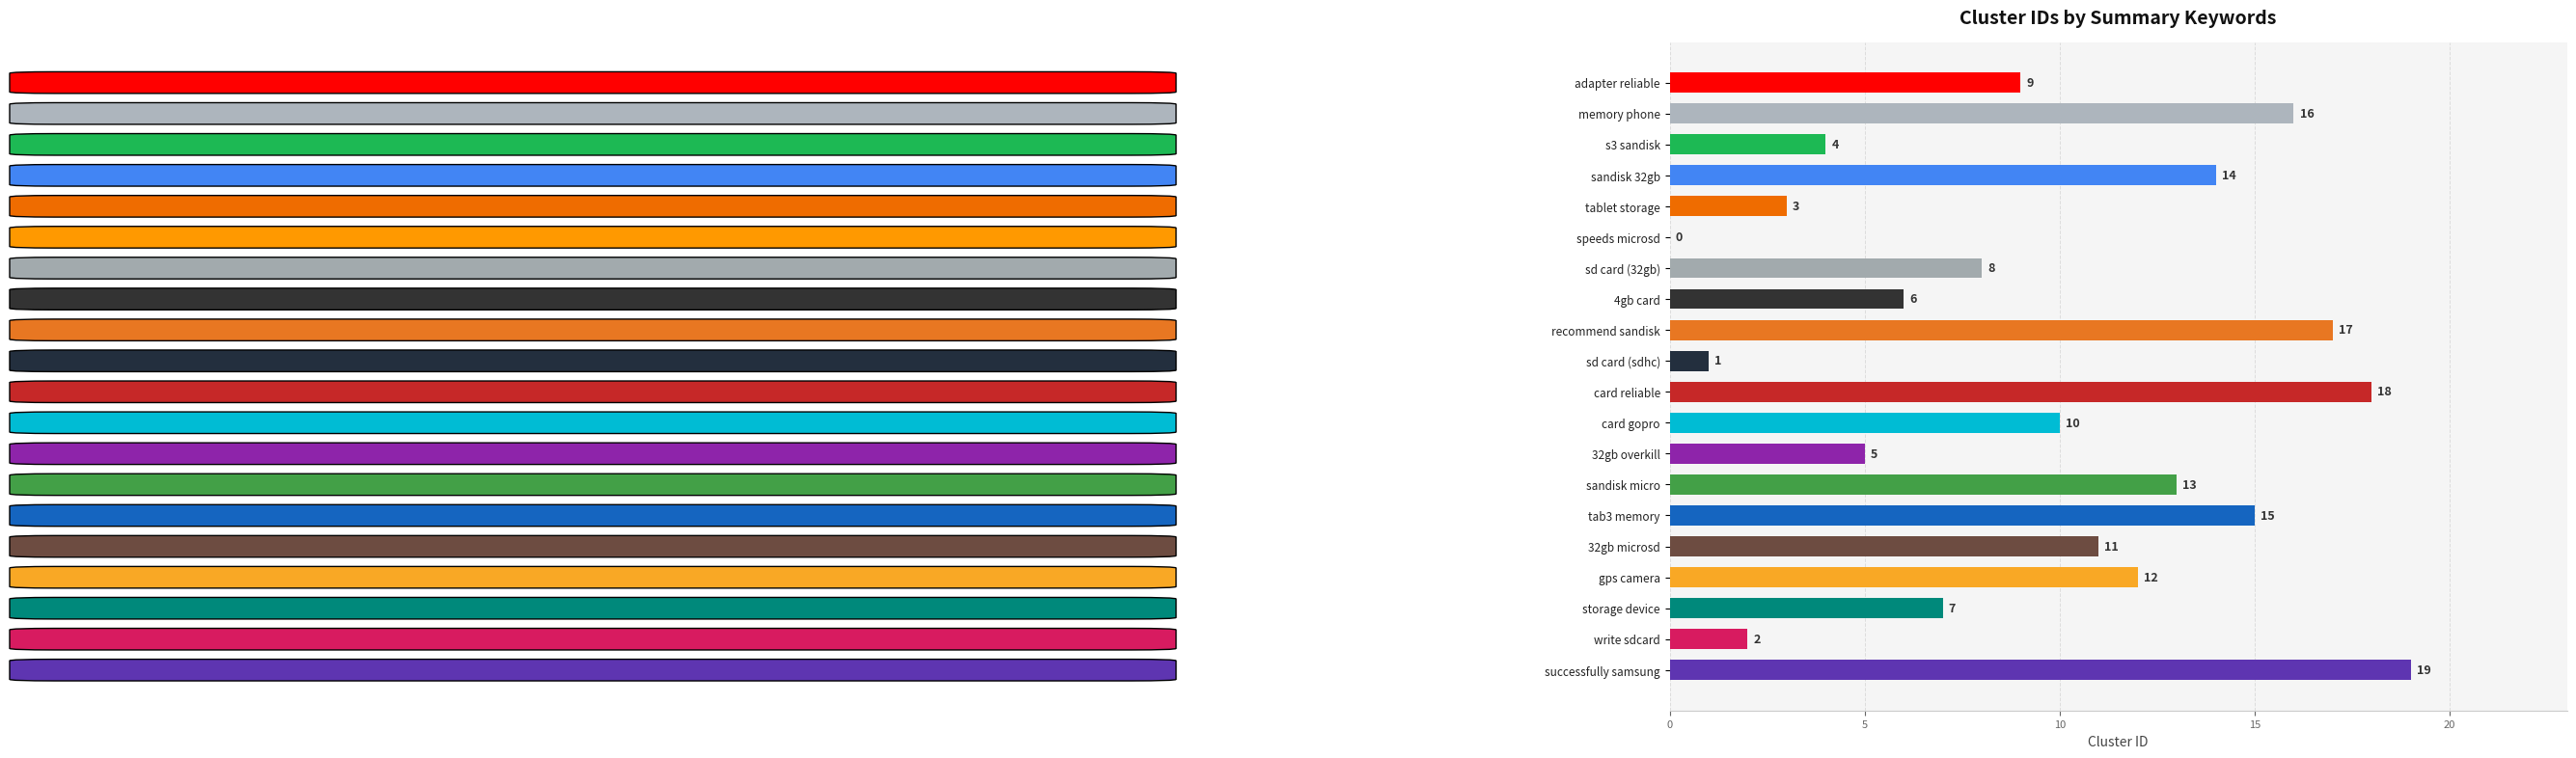

How many positive values are there?

19